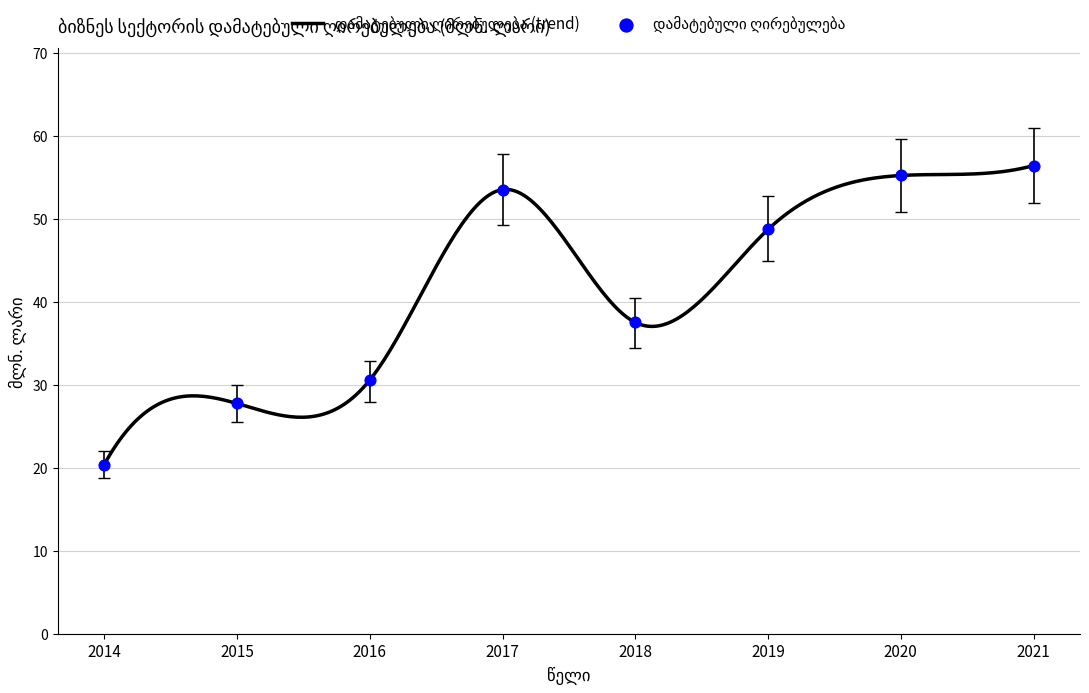

What is the change in value from 2015 to 2020?

+27.5